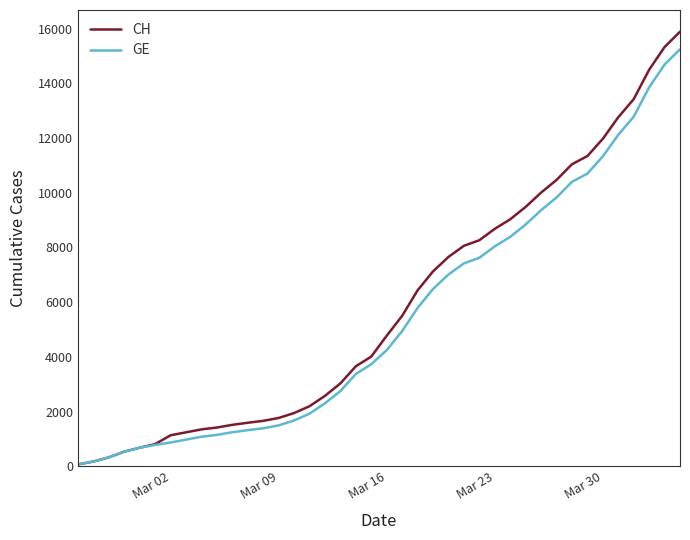

Which series has the widest spread of values?

CH